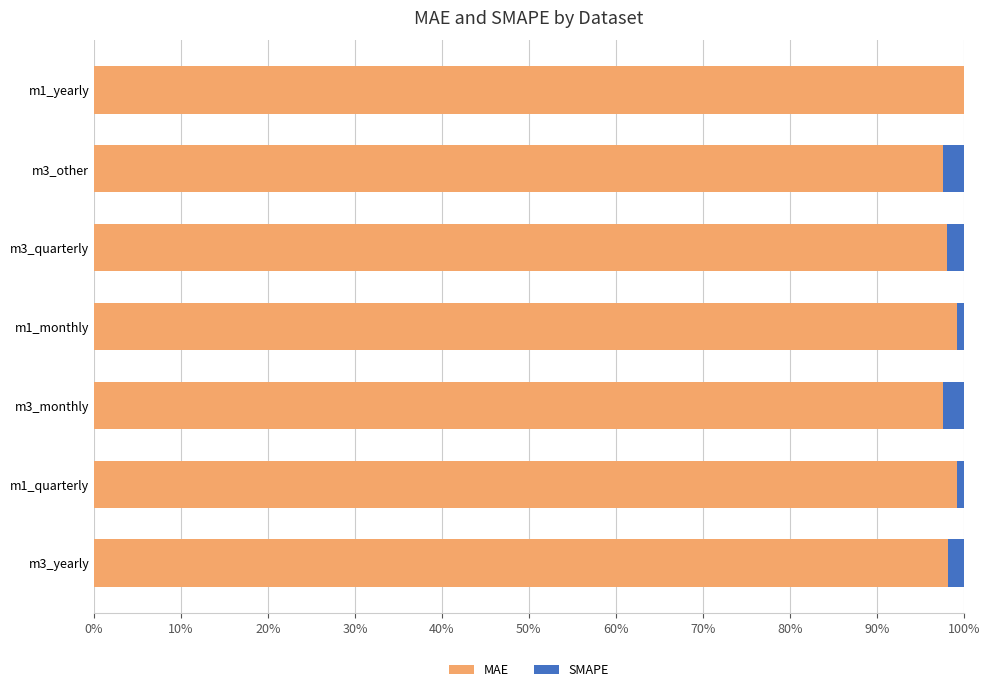

What is the highest value of the MAE series?

100.0